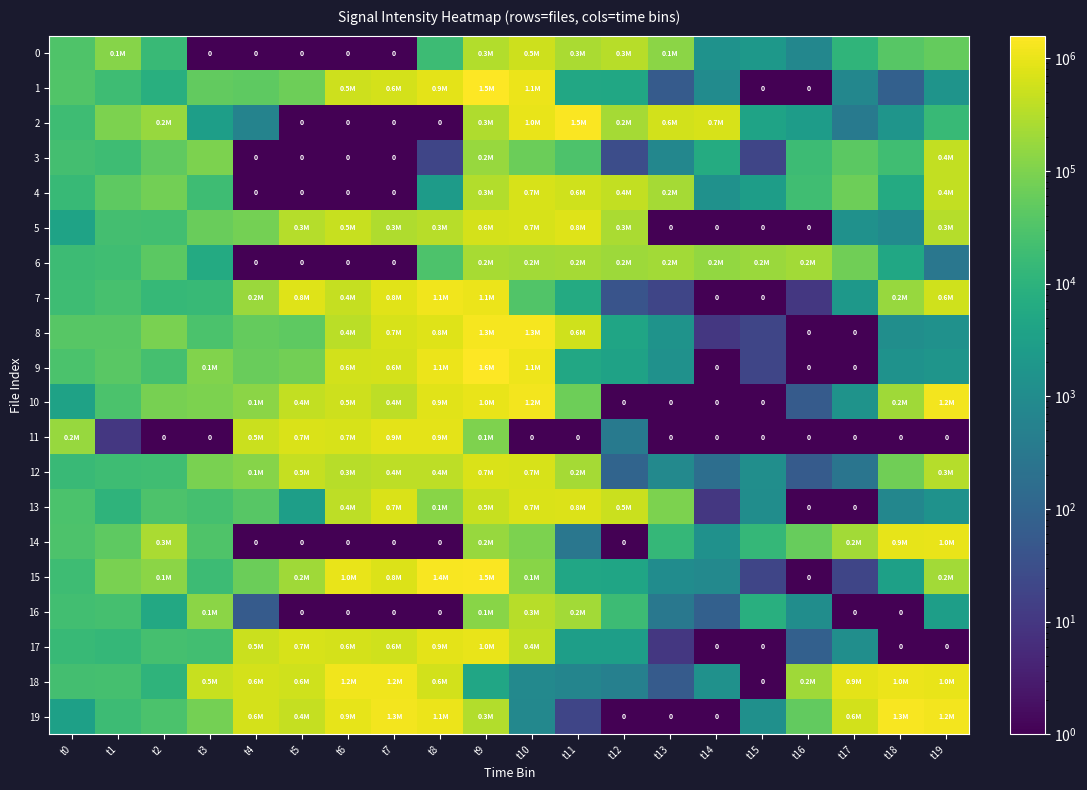

What is the total value across all series at t11?

5236601